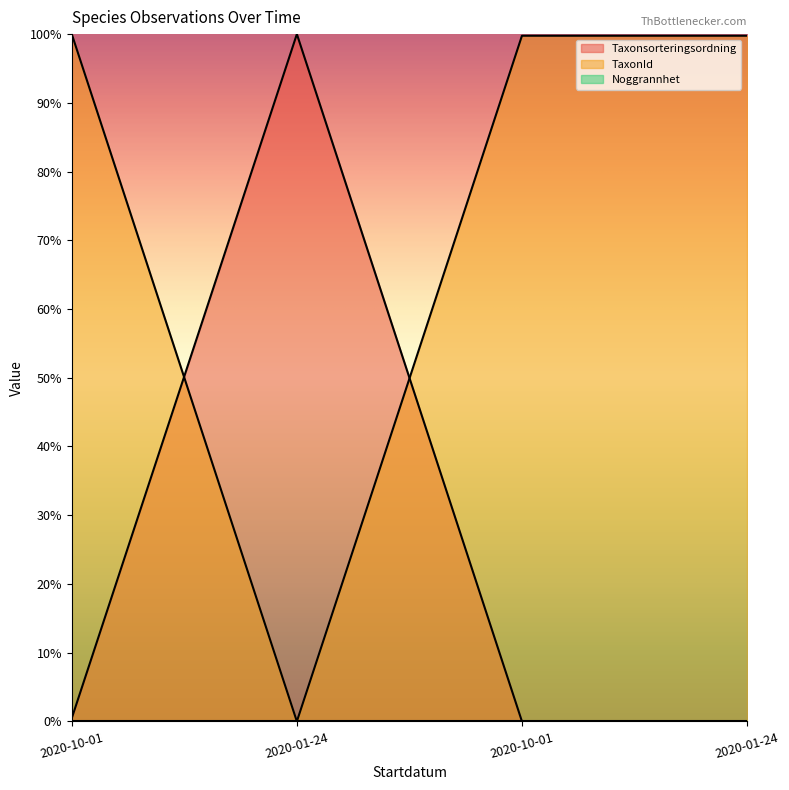

Does the chart display data point markers on the line(s)?

No